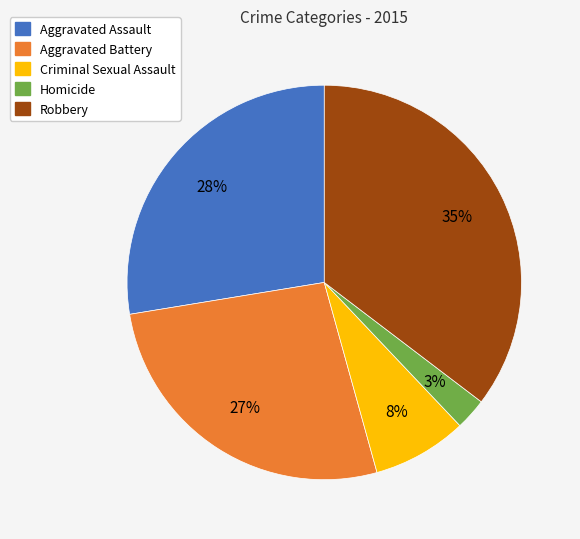

To the nearest percent, what is the difference between the Criminal Sexual Assault and Homicide slice percentages?

5%